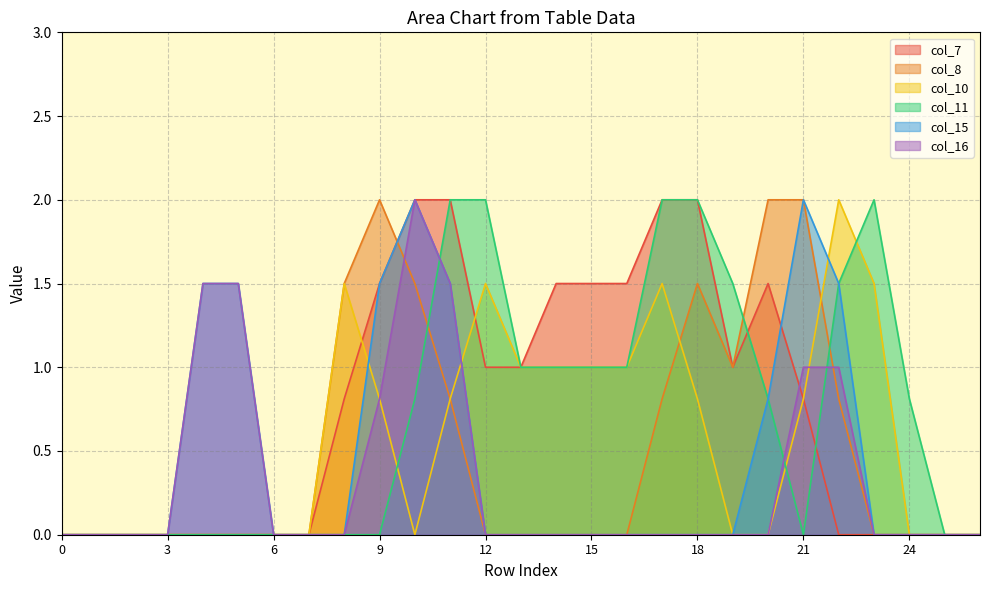

Which series has the widest spread of values?

col_7